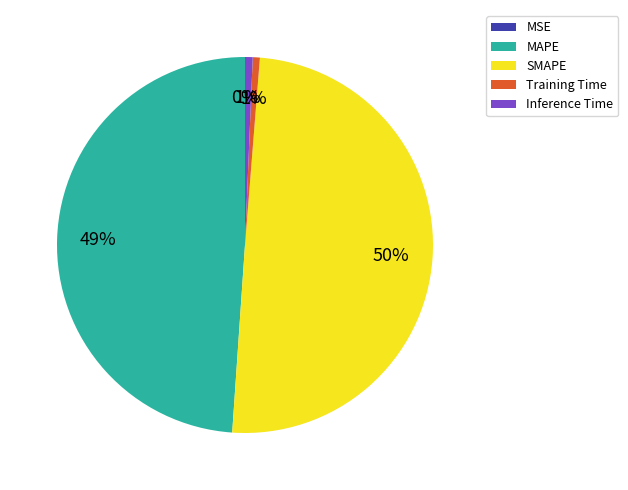

True or false: SMAPE accounts for 50% of the total.

True